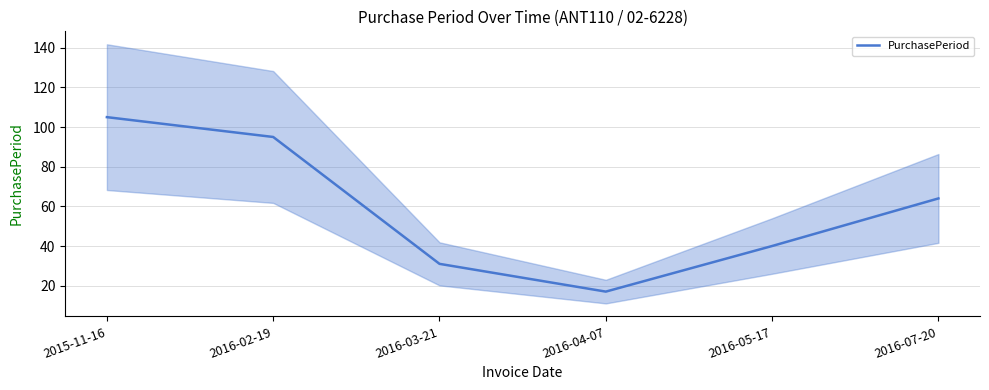

List the labels in order of value, smallest first.

2016-04-07, 2016-03-21, 2016-05-17, 2016-07-20, 2016-02-19, 2015-11-16